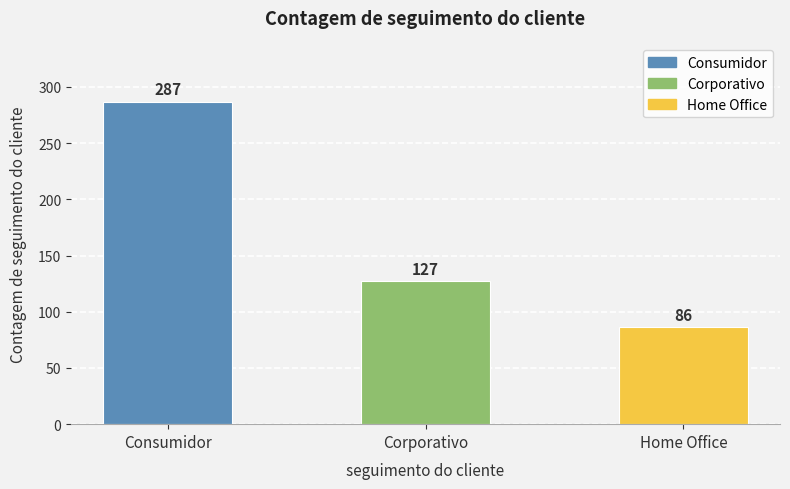

What position from the right is Consumidor?

3